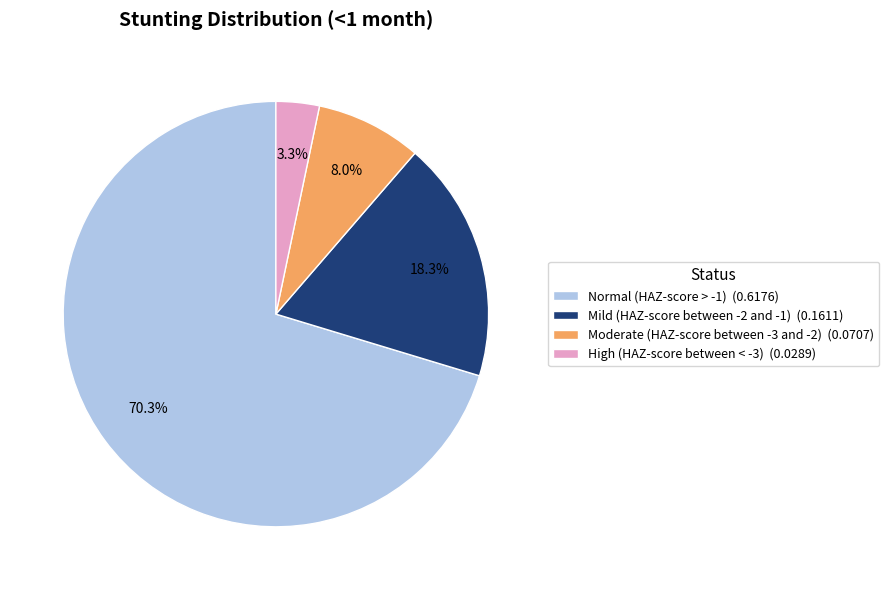

To the nearest percent, what is the difference between the Mild (HAZ-score between -2 and -1) and Moderate (HAZ-score between -3 and -2) slice percentages?

10%